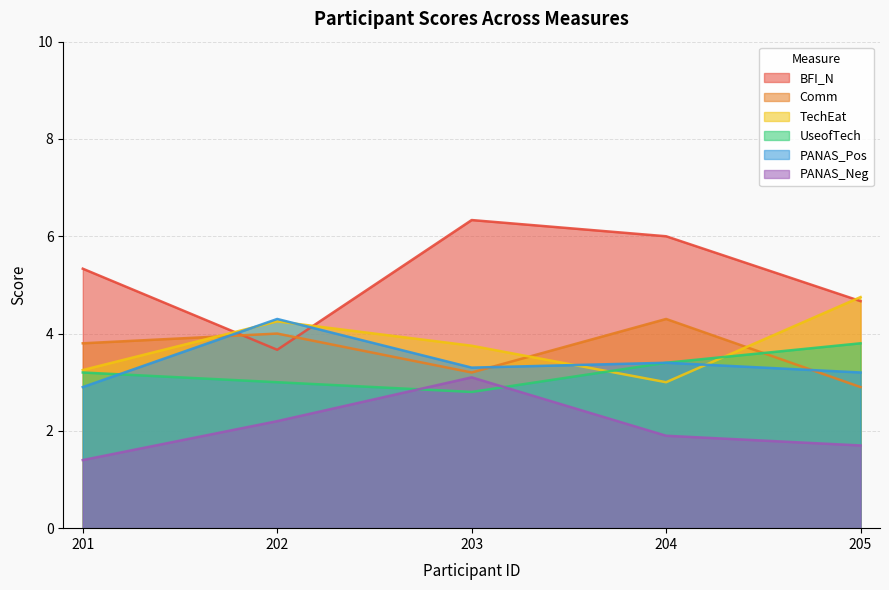

True or false: UseofTech has a value of 4.8 at 203.

False